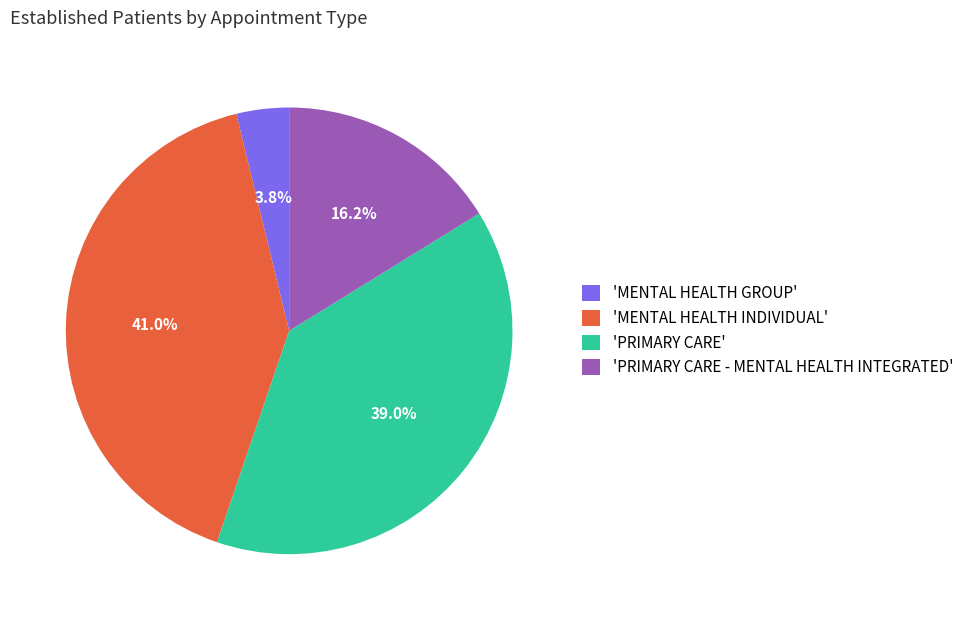

What is the largest slice in the pie chart?

'MENTAL HEALTH INDIVIDUAL'